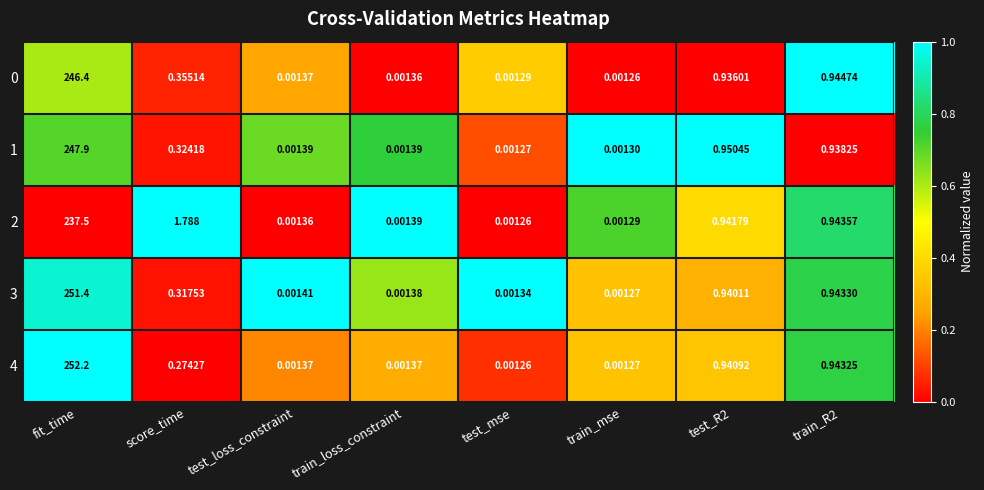

At which category is the sum across all series the highest?

fit_time